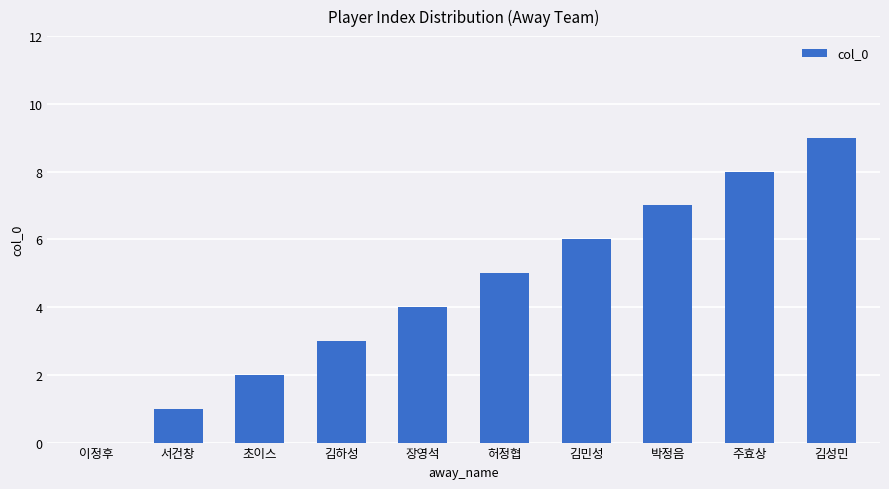

True or false: the data shows 4 at 장영석.

True